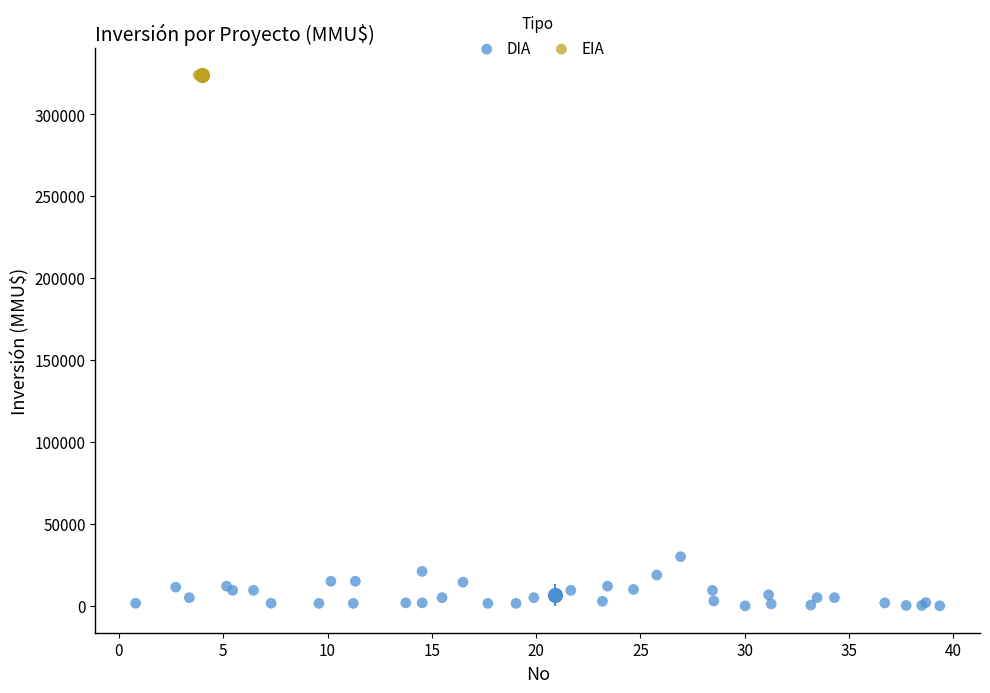

What are all the series names shown in the legend?

DIA, EIA